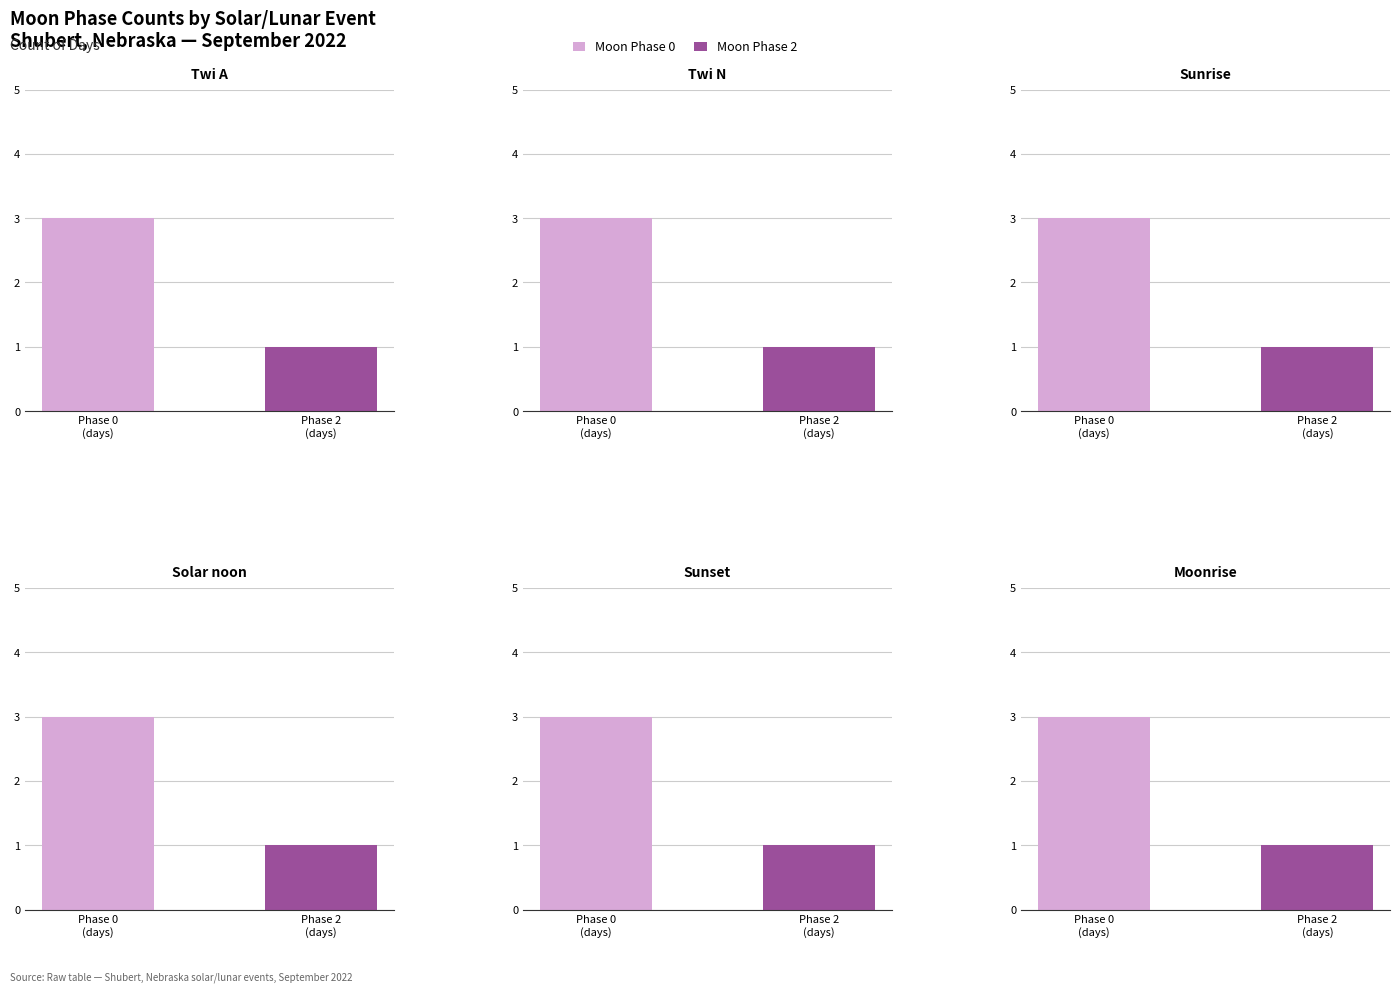

Where is Sunrise nearest to the value 2?

Phase 0
(days)